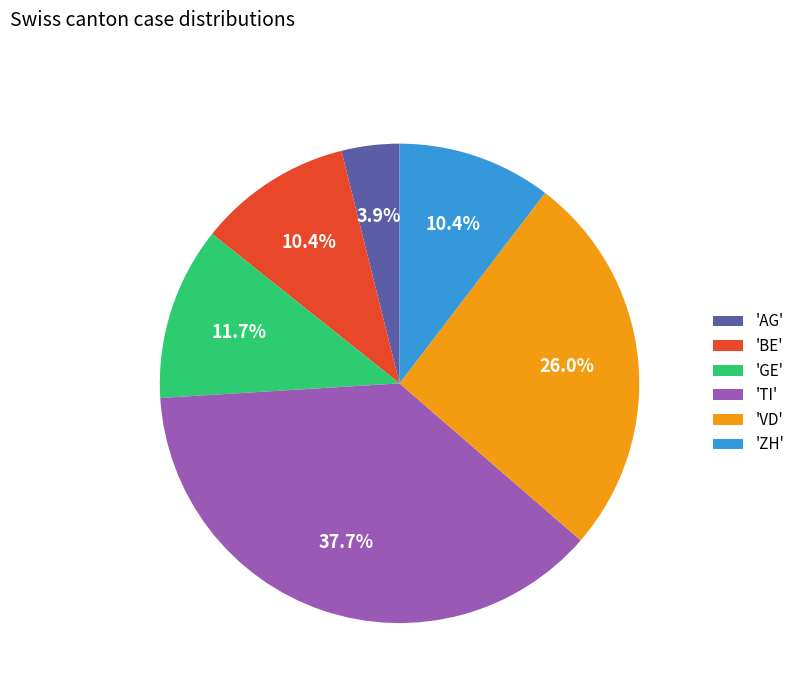

Does 'BE' account for over 50% of the chart?

No